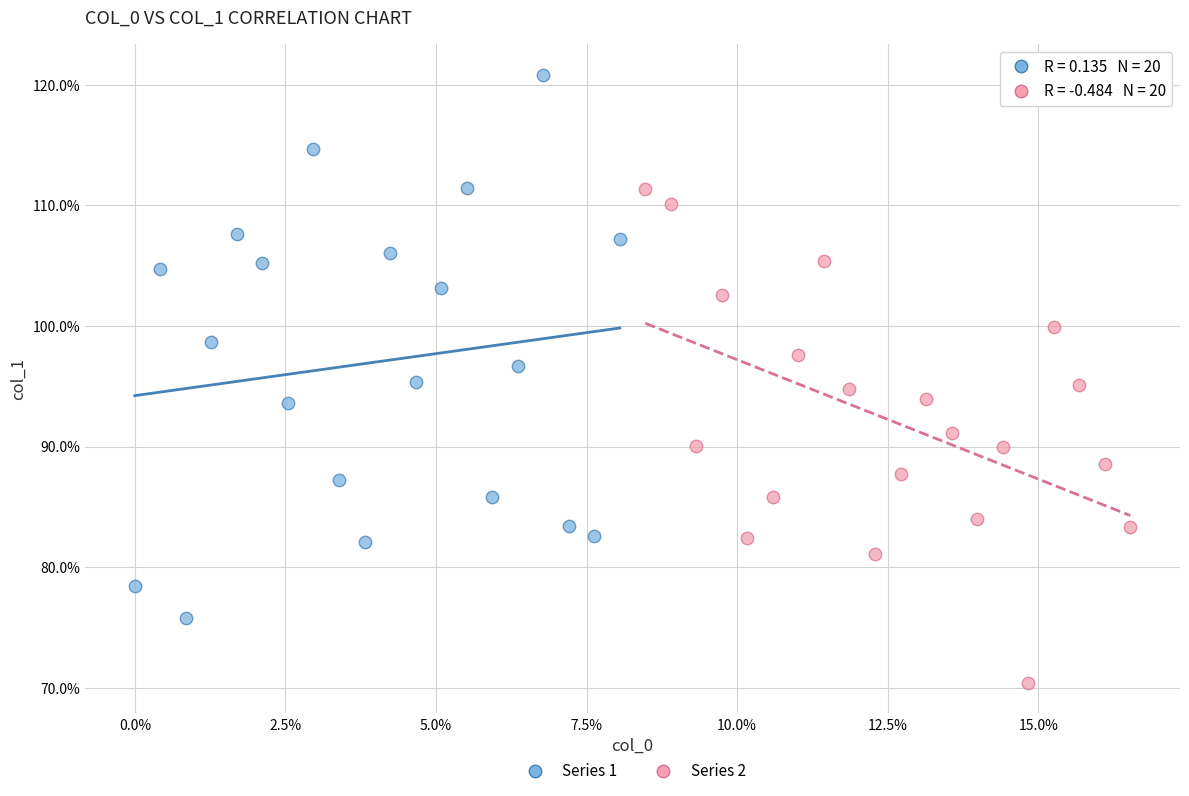

What are all the series names shown in the legend?

Series 1, Series 2